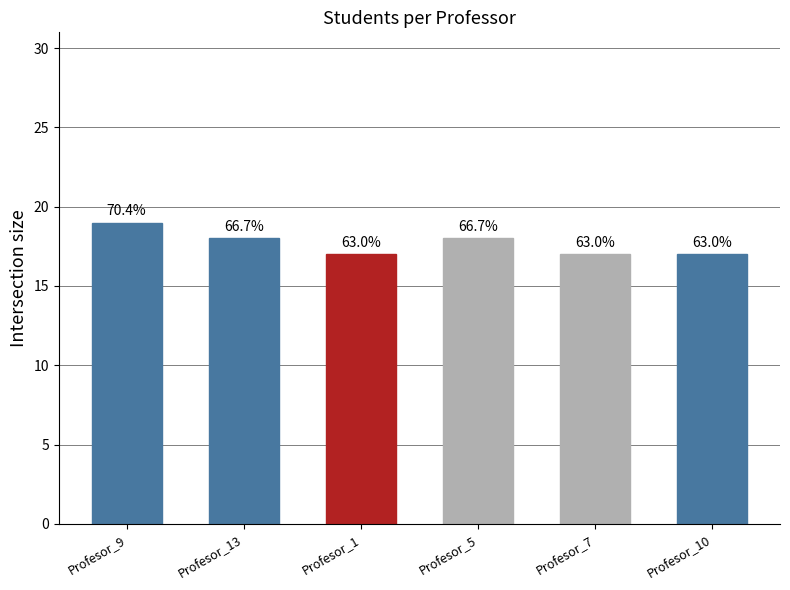

True or false: Profesor_10 has a value of 1 at 21.

False